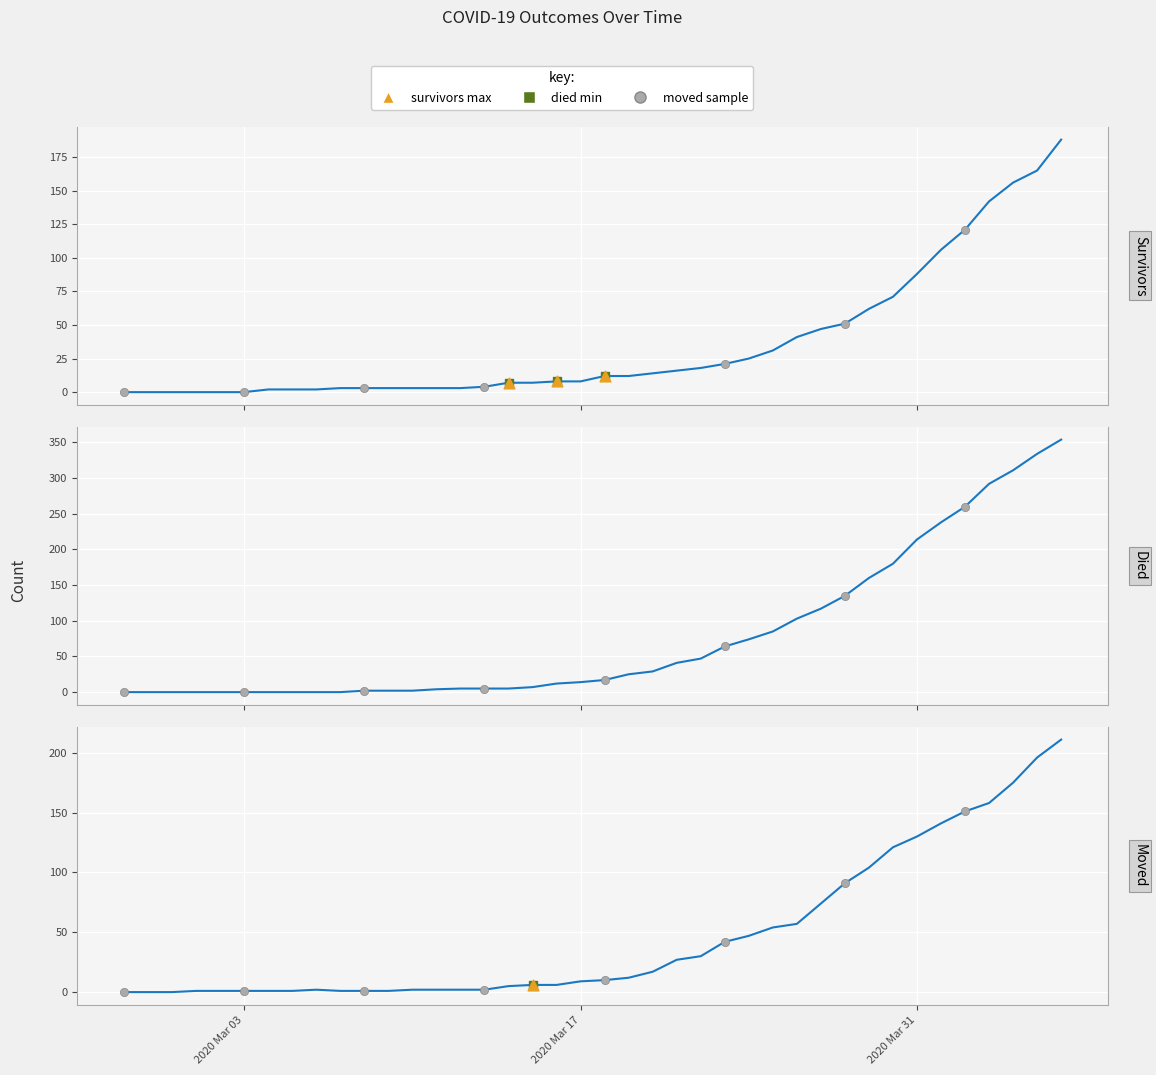

Which series has the widest spread of Y values?

died